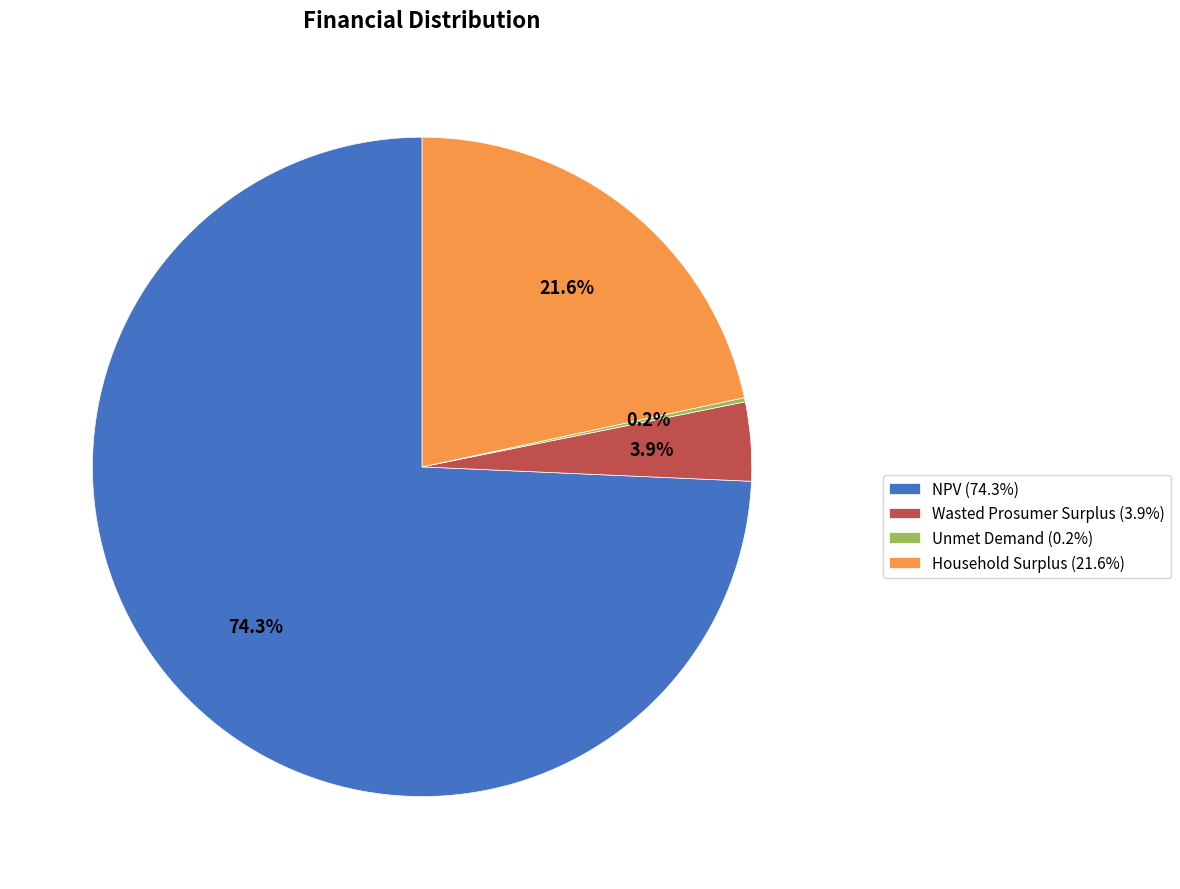

Is there any slice that represents more than half of the pie?

Yes